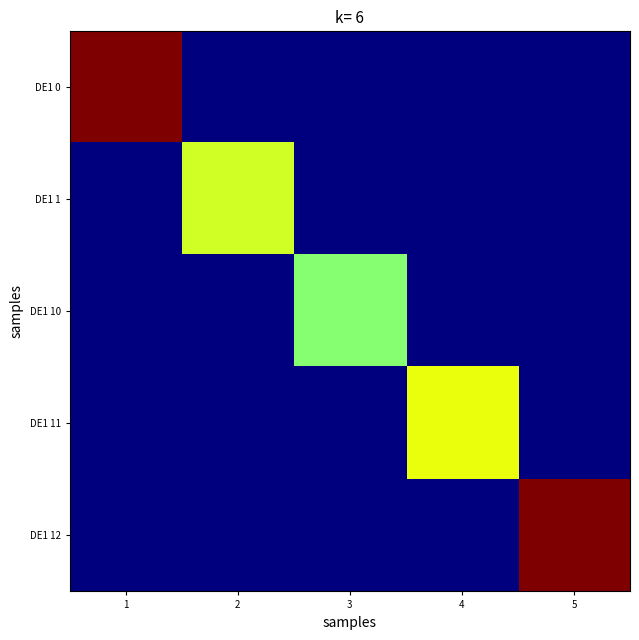

Which label corresponds to the largest value in the chart?

5